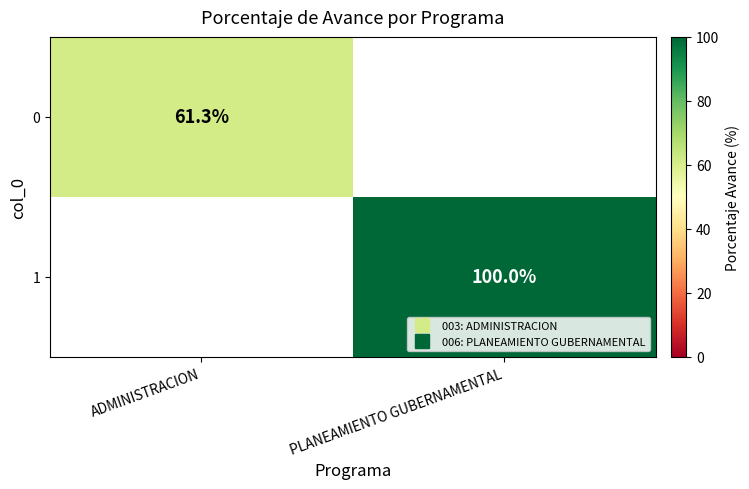

What is the highest value of the 0 series?

61.3